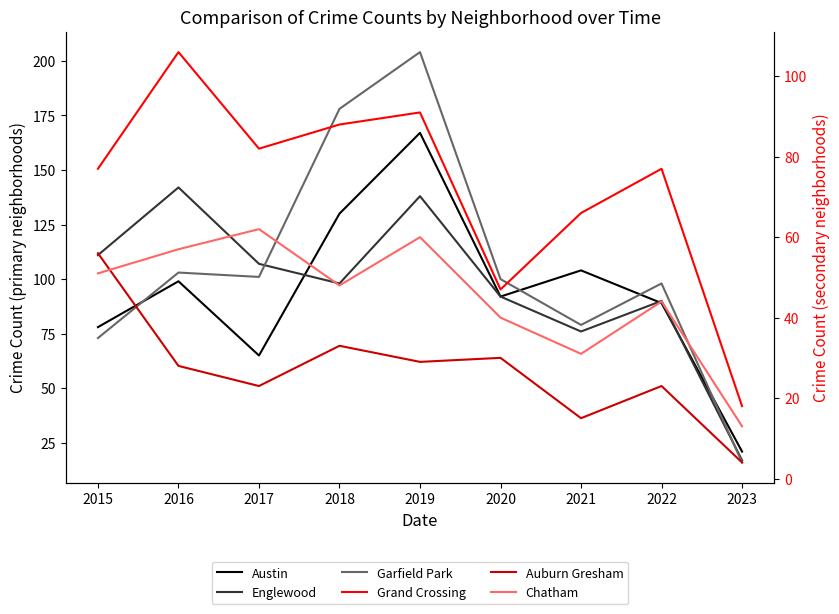

True or false: Grand Crossing has a value of 138 at 2017.

False